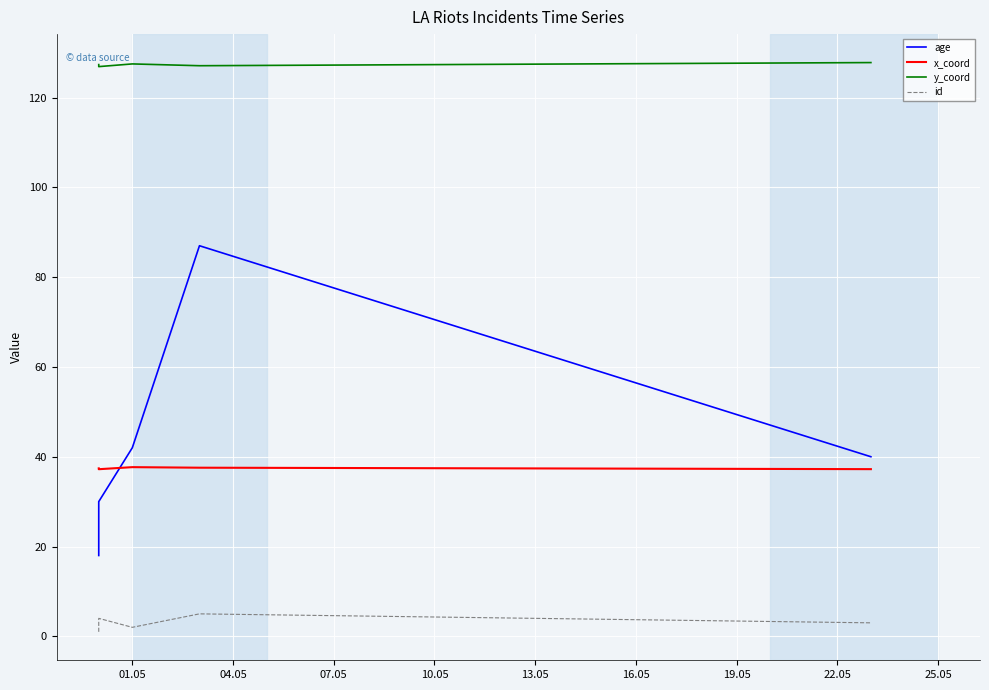

What is the spread (max minus min) of values at 13.05?

124.8